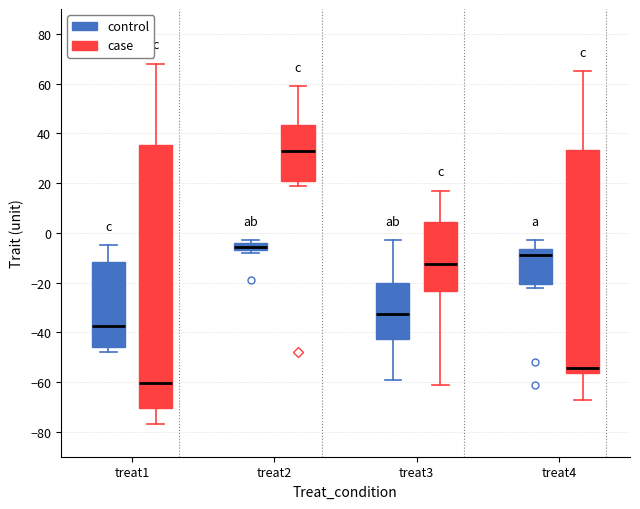

Where does the upper whisker of the box for treat3 (control) end on the y-axis? The values are not printed on the chart, so give them approximately, as read against the axis.

-2